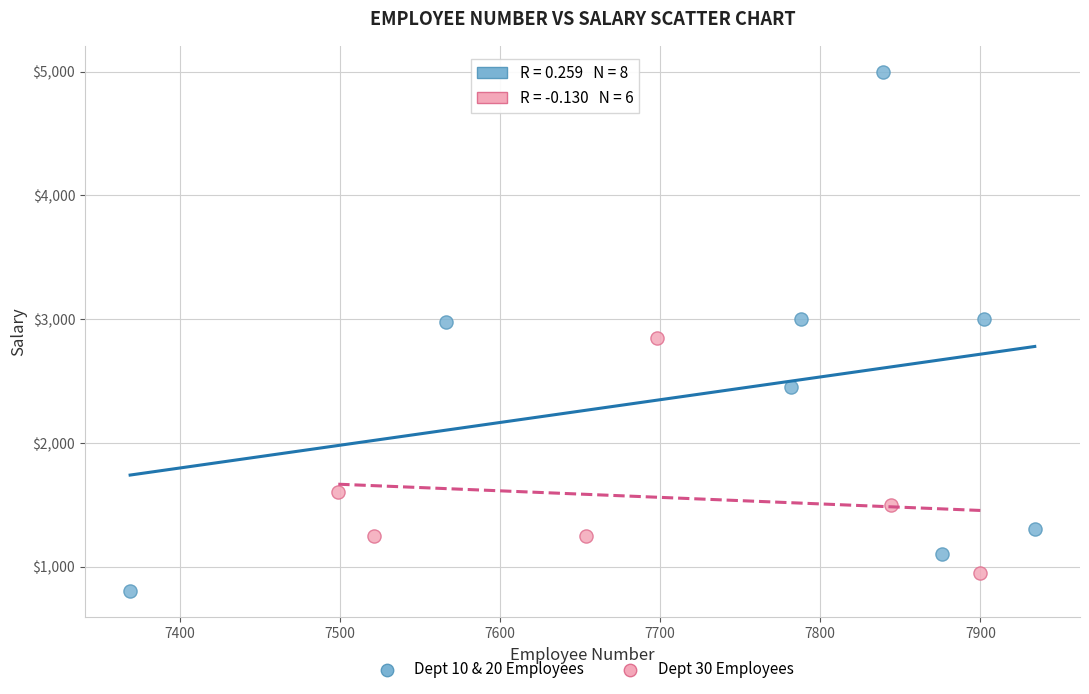

Which series reaches the minimum Y coordinate?

Dept 10 & 20 Employees